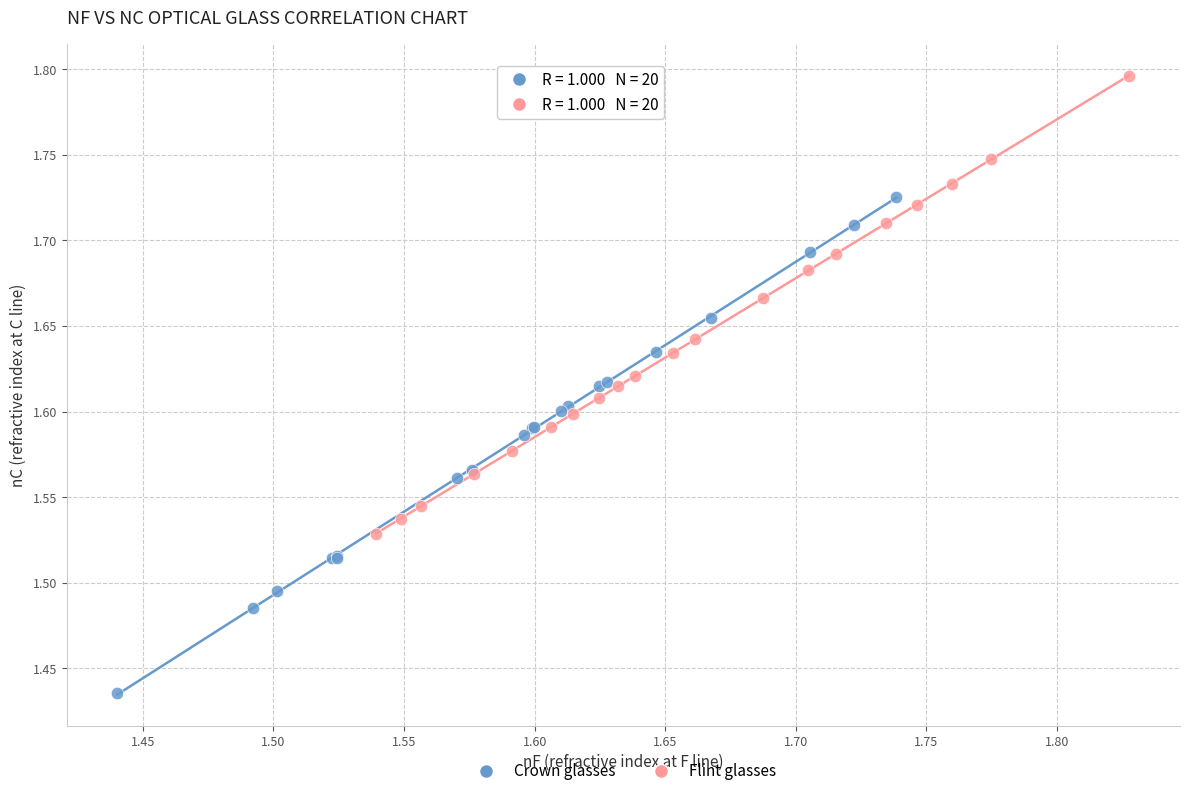

Which series reaches the minimum Y coordinate?

Crown glasses